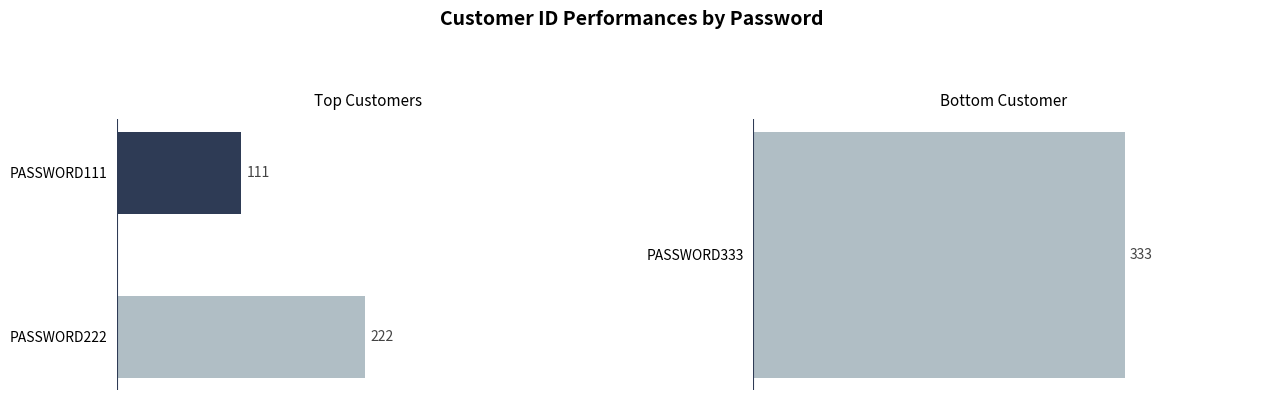

Between PASSWORD222 and PASSWORD111, which is larger?

PASSWORD222